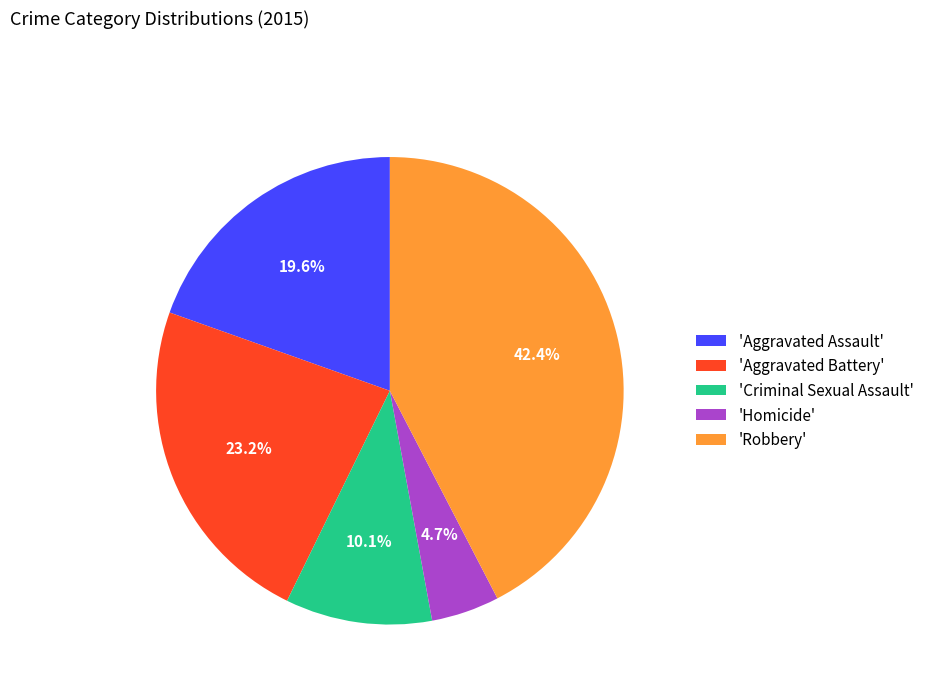

Rank the categories by value from highest to lowest.

'Robbery', 'Aggravated Battery', 'Aggravated Assault', 'Criminal Sexual Assault', 'Homicide'